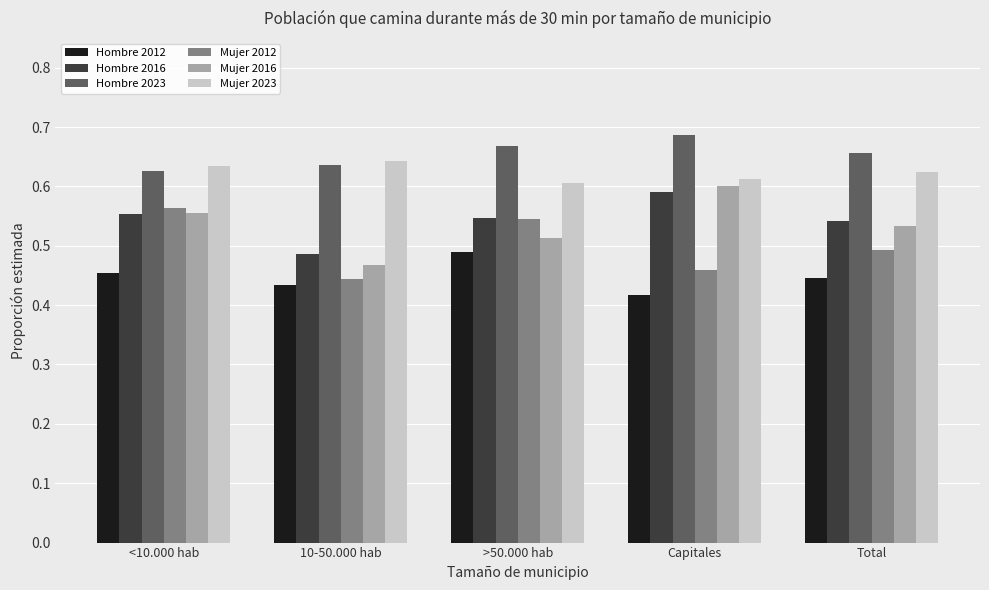

Which category has the lowest value in the Mujer 2012 series?

10-50.000 hab